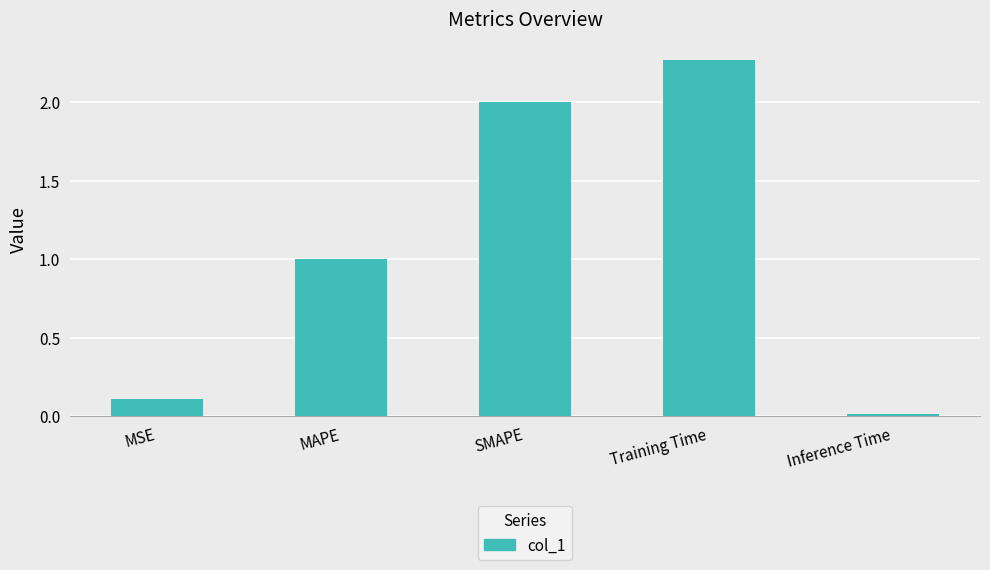

How many series are shown in this chart?

1